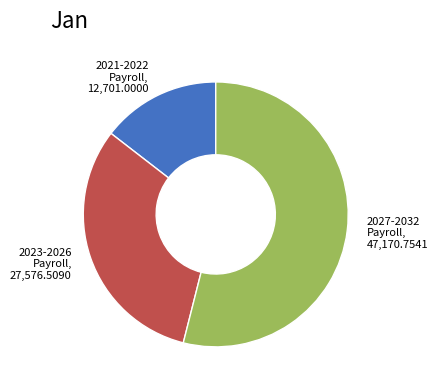

Is there any slice that represents more than half of the pie?

Yes